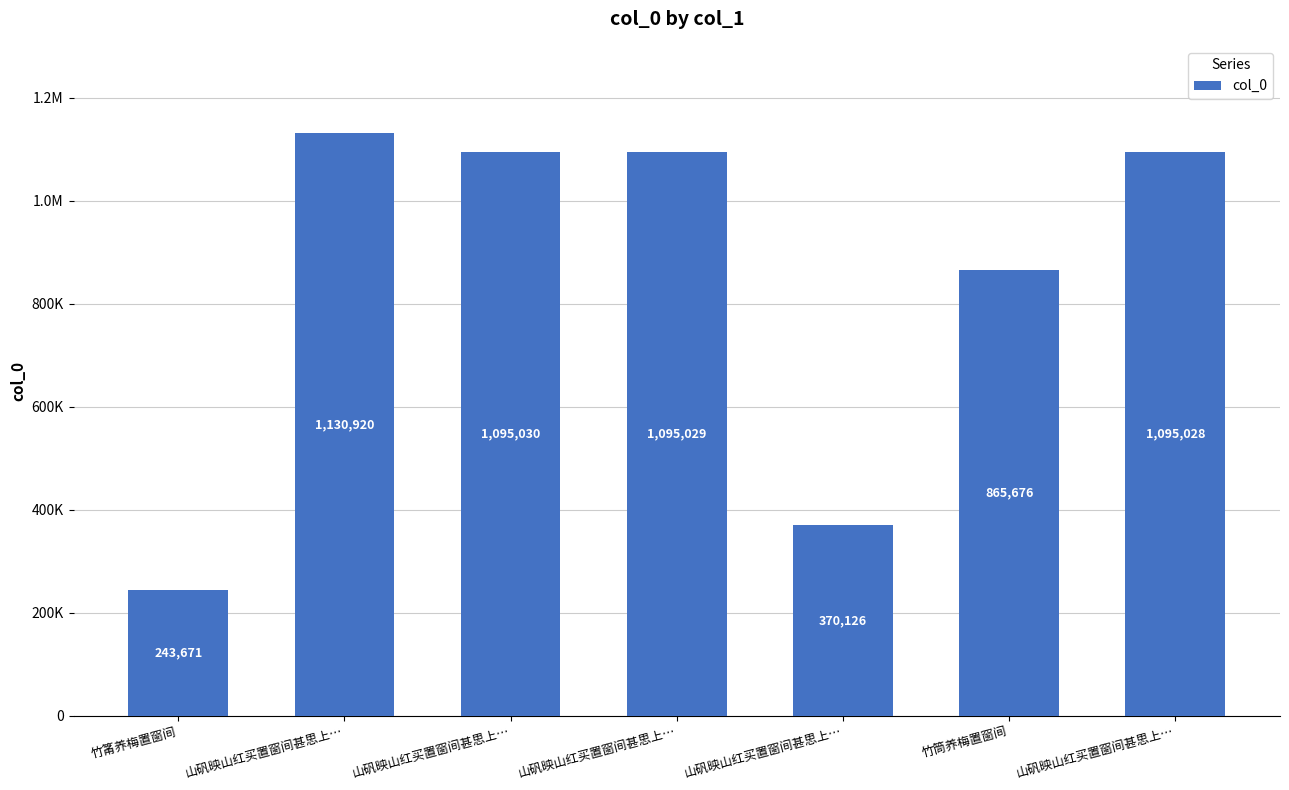

Does the chart contain any negative values?

No